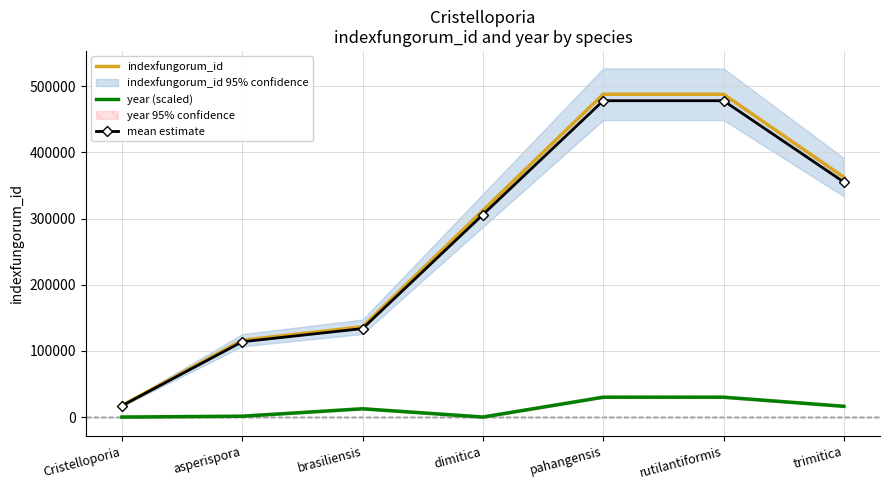

Reading left to right, list all the values displayed in this chart.

indexfungorum_id: 17407.0	116150.0	136481.0	312309.0	487987.0	487986.0	362451.0
year (scaled): 0.0	1250.0	12500.0	0.0	30000.0	30000.0	16250.0
mean estimate: 17058.9	113827.0	133751.4	306062.8	478227.3	478226.3	355202.0